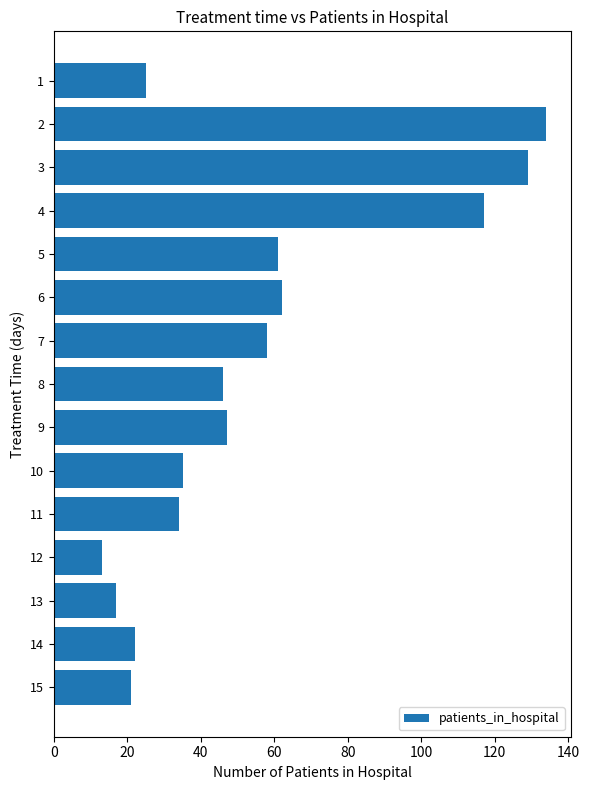

True or false: the data shows 35 at 10.

True